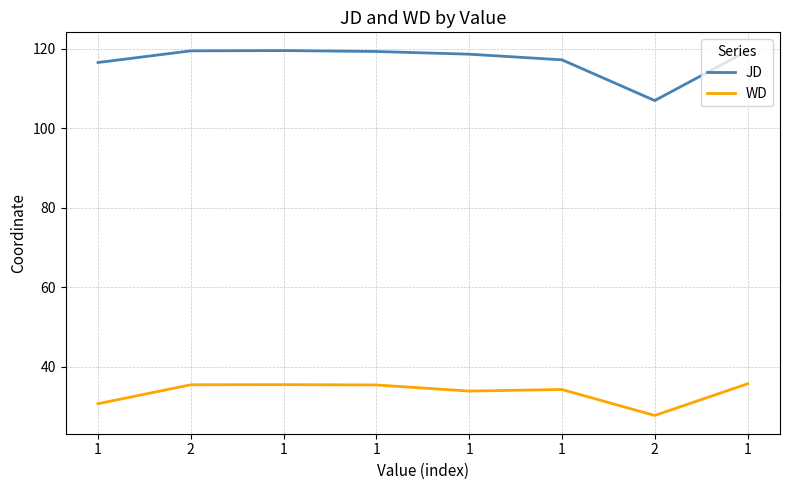

True or false: JD and WD intersect in this chart.

False